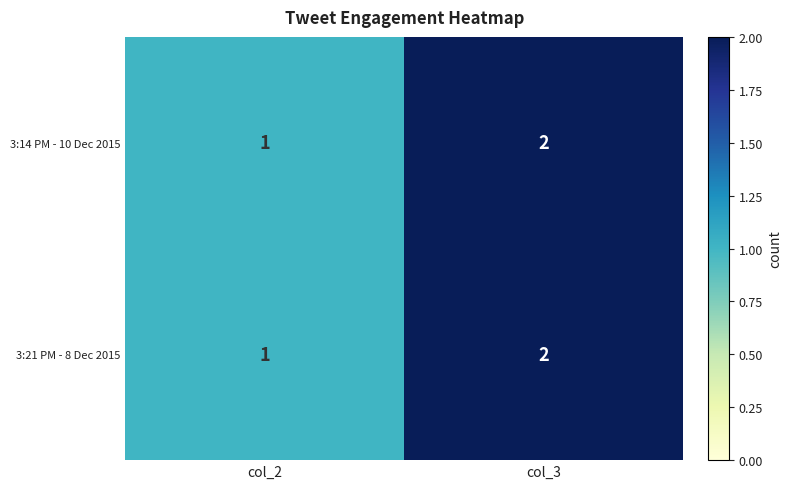

At which label is 3:21 PM - 8 Dec 2015 closest to 1?

col_2